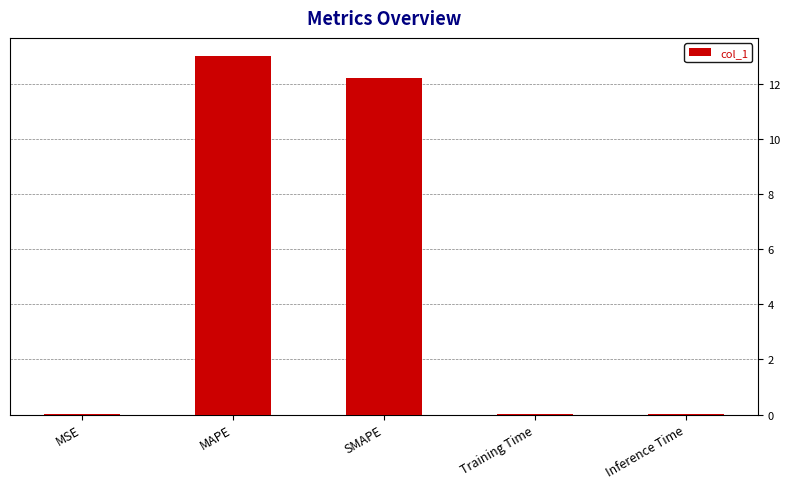

Which category has the highest value across all series?

MAPE